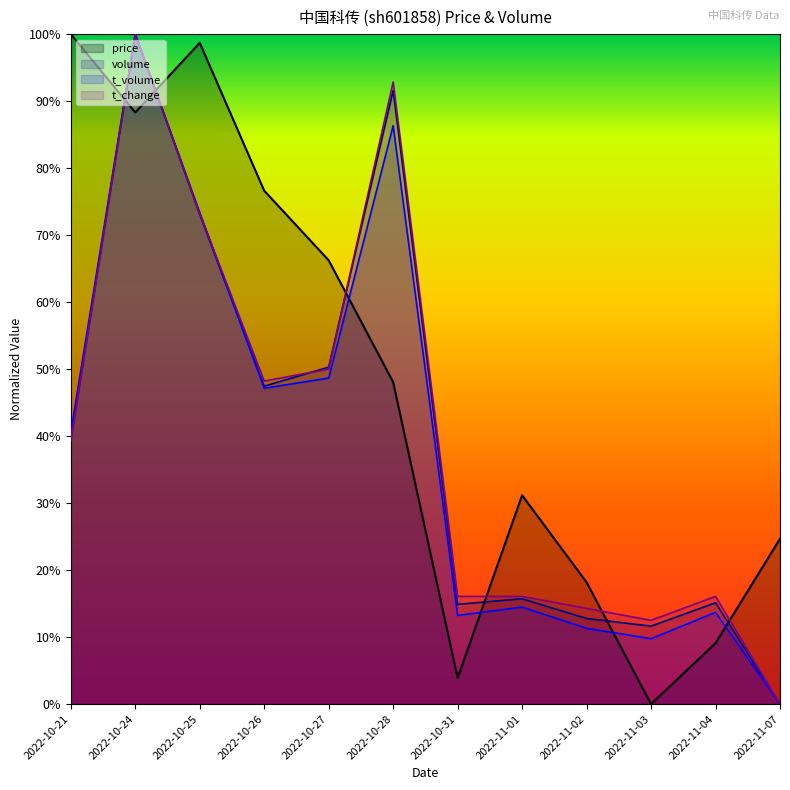

At how many categories does at least one series exceed 0?

12